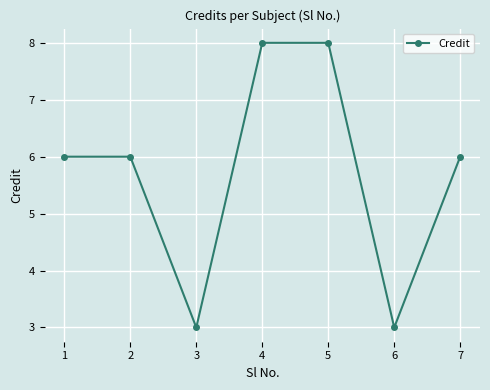

What is the change in value from 3 to 4?

+5